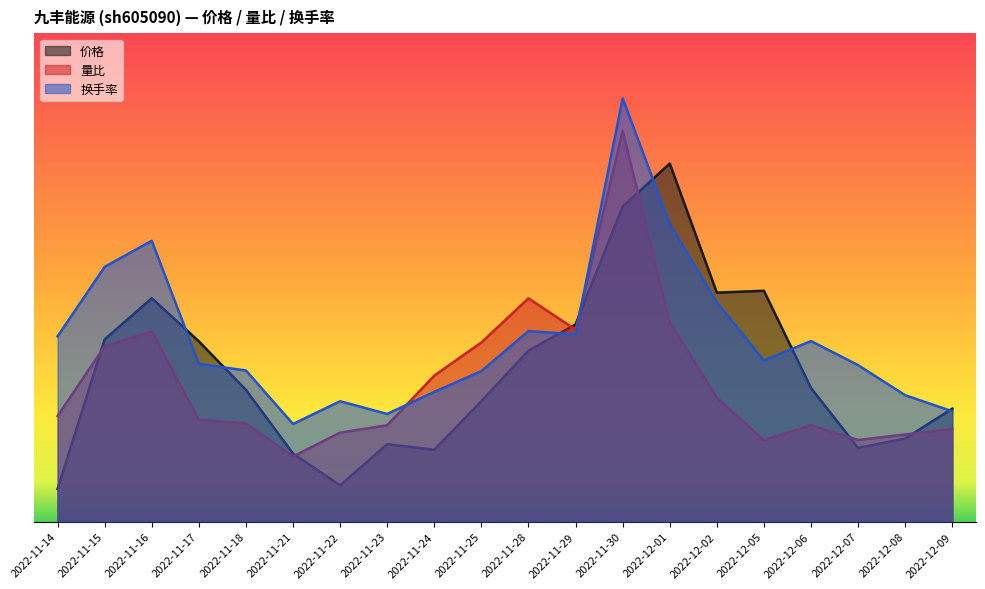

How many values in the 量比 series are below 6?

8